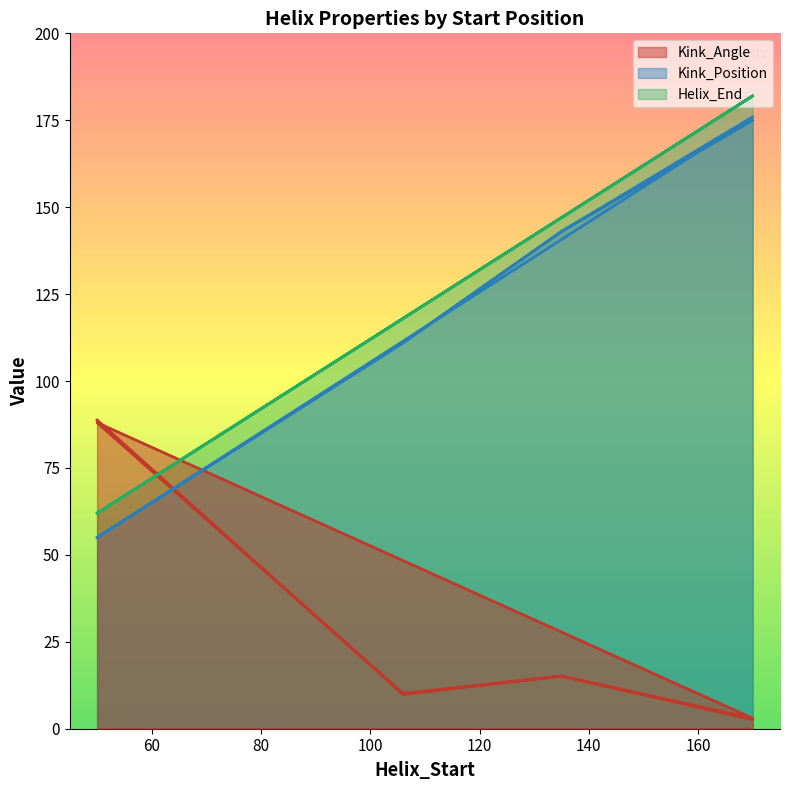

What are all the series names shown in the legend?

Kink_Angle, Kink_Position, Helix_End